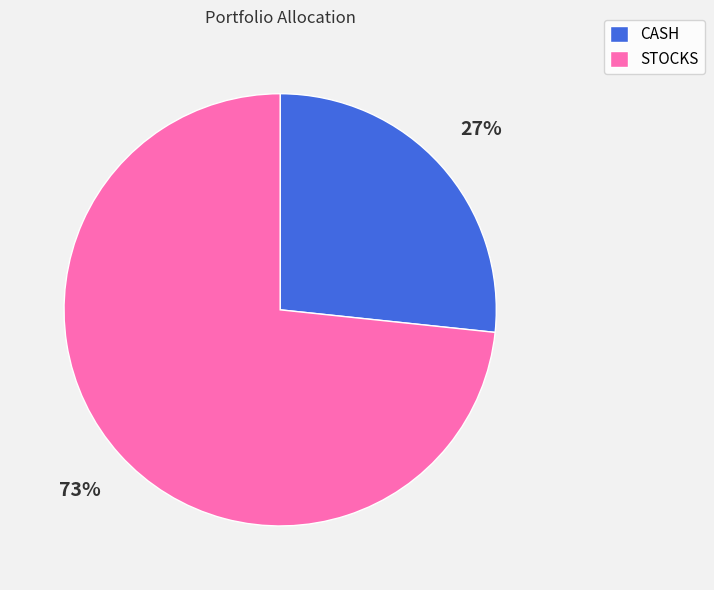

Approximately how many times larger is the value at CASH compared to STOCKS?

0.4